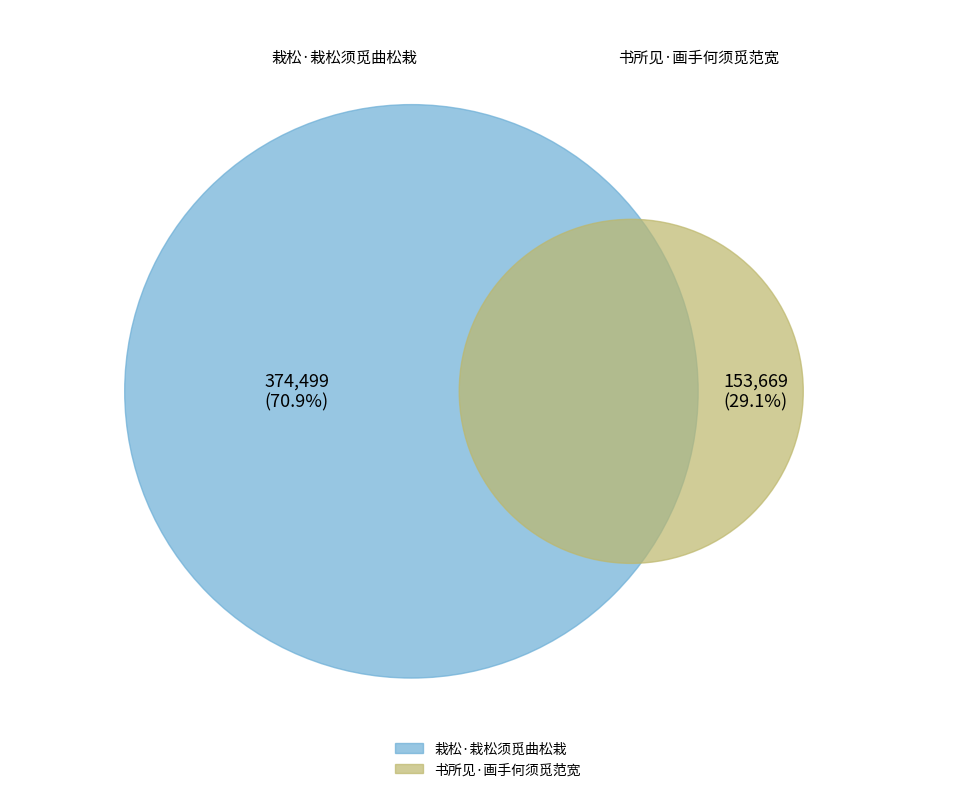

To the nearest percent, what percentage of the pie is 栽松·栽松须觅曲松栽?

71%